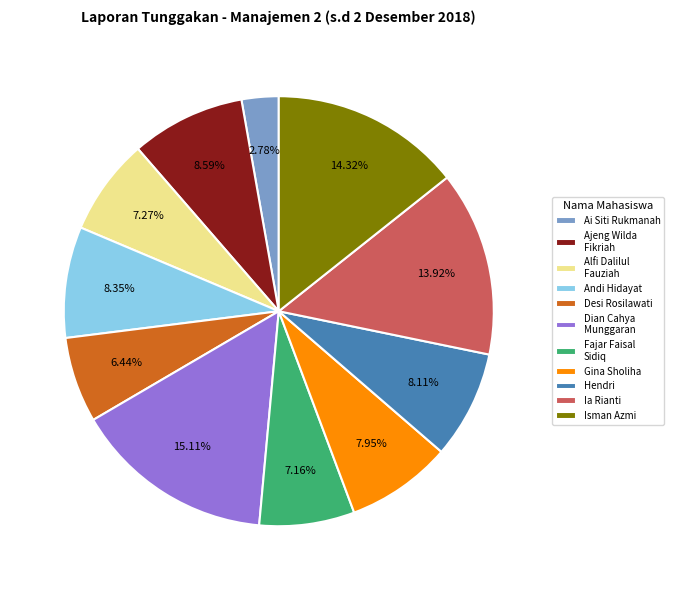

How many slices are in this pie chart?

11